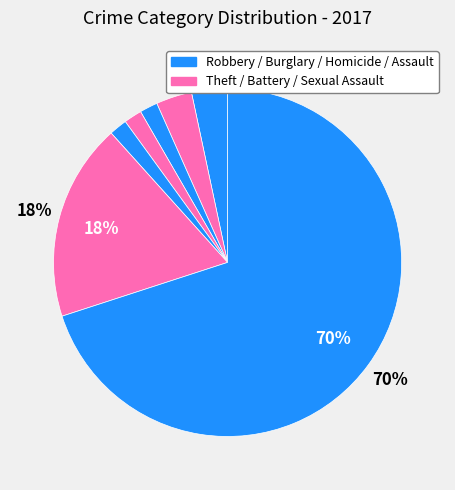

Does any single category account for the majority?

Yes